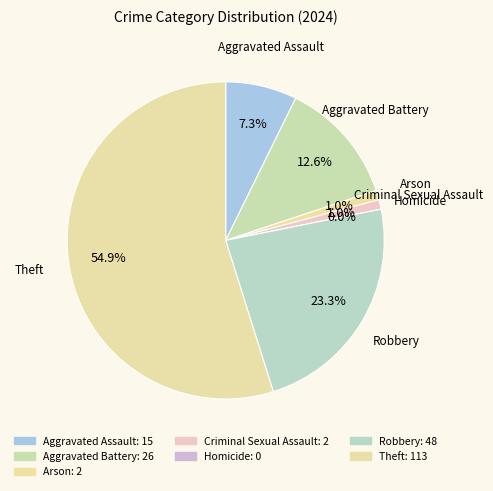

Which slice is the smallest?

Homicide